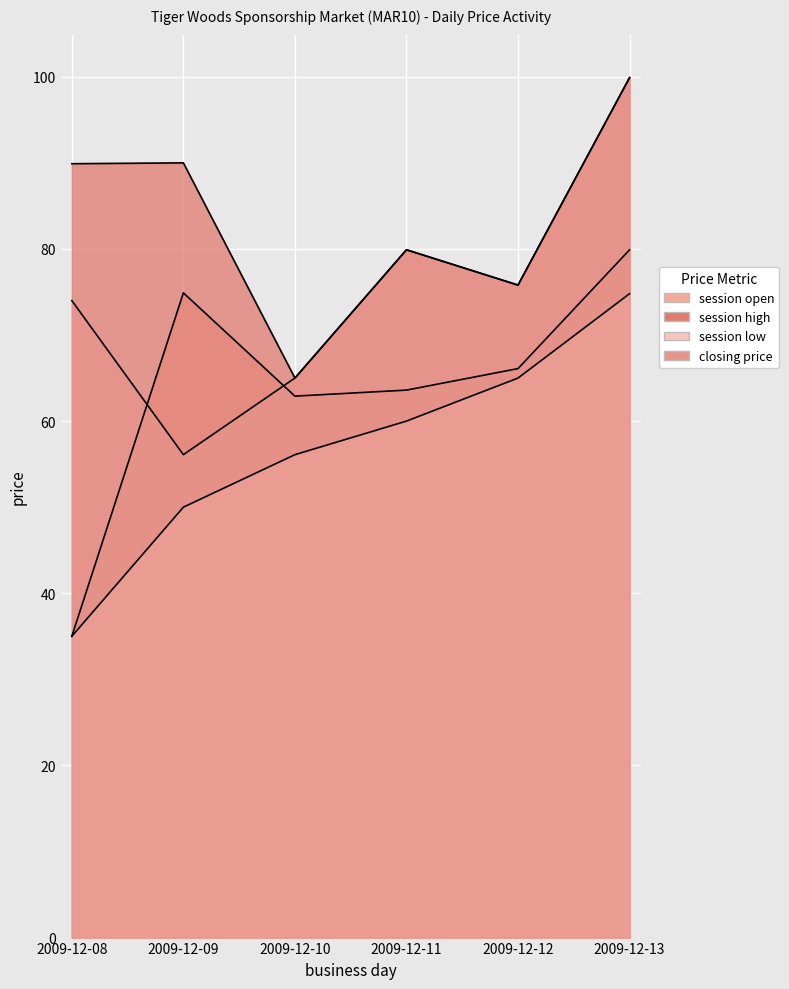

What is the smallest value displayed?

35.0